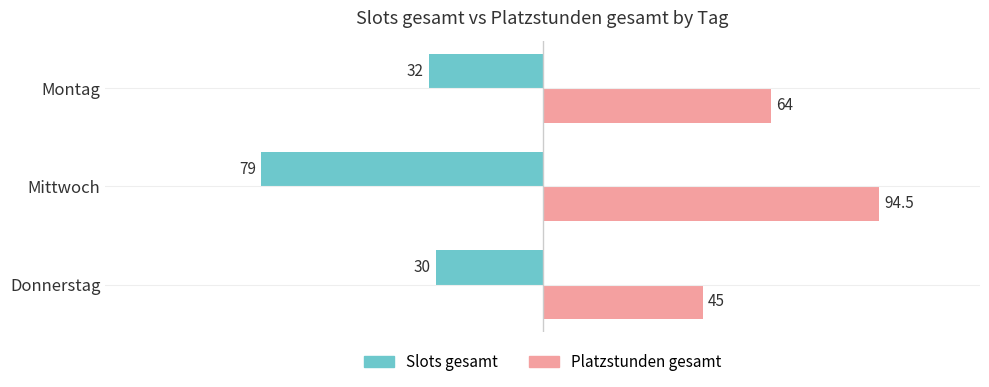

Is it true that Slots gesamt equals -30.0 at Donnerstag?

True